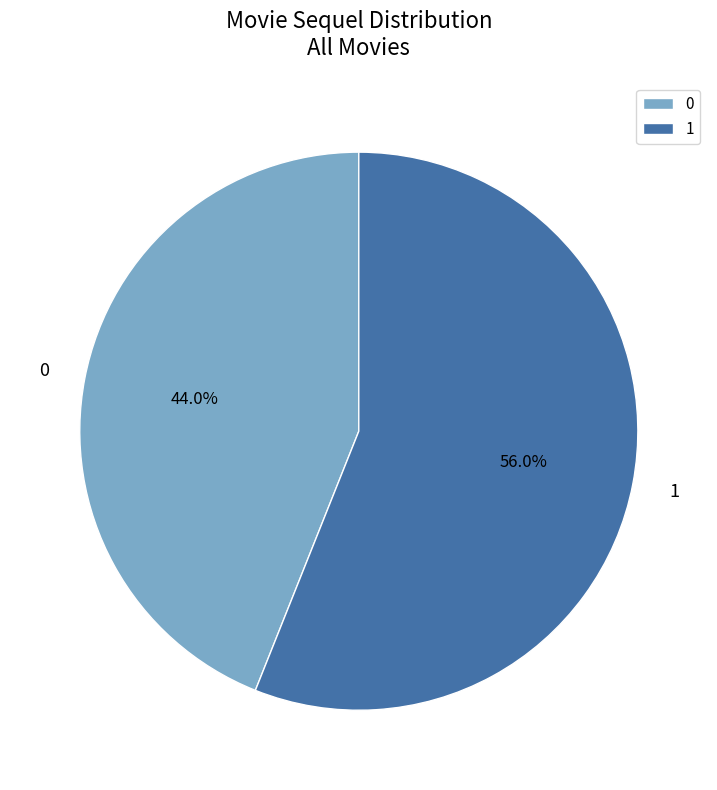

Combined, what portion of the pie is 1 and 0?

100.0%